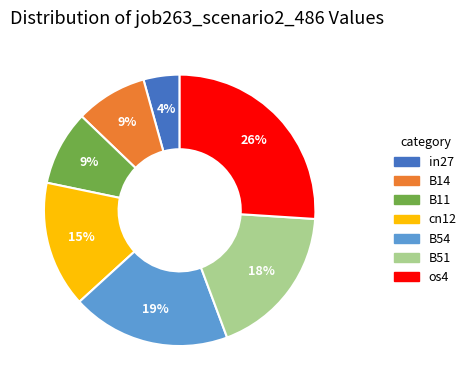

To the nearest percent, what percentage of the pie is os4?

26%